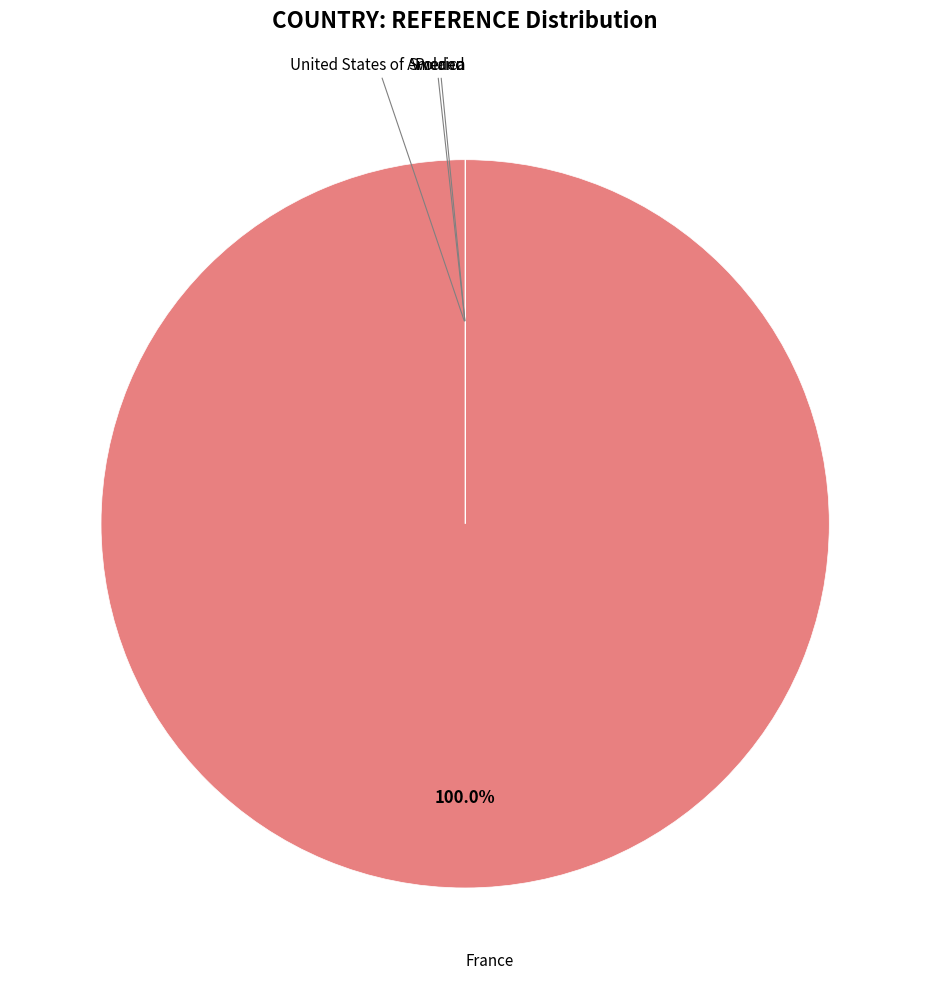

Is there a majority slice in this chart?

Yes